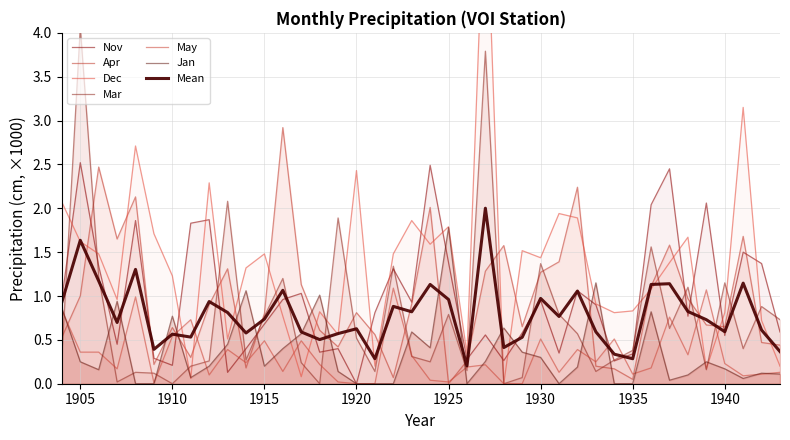

The Nov series shows 1.3 at 1933. True or false?

False